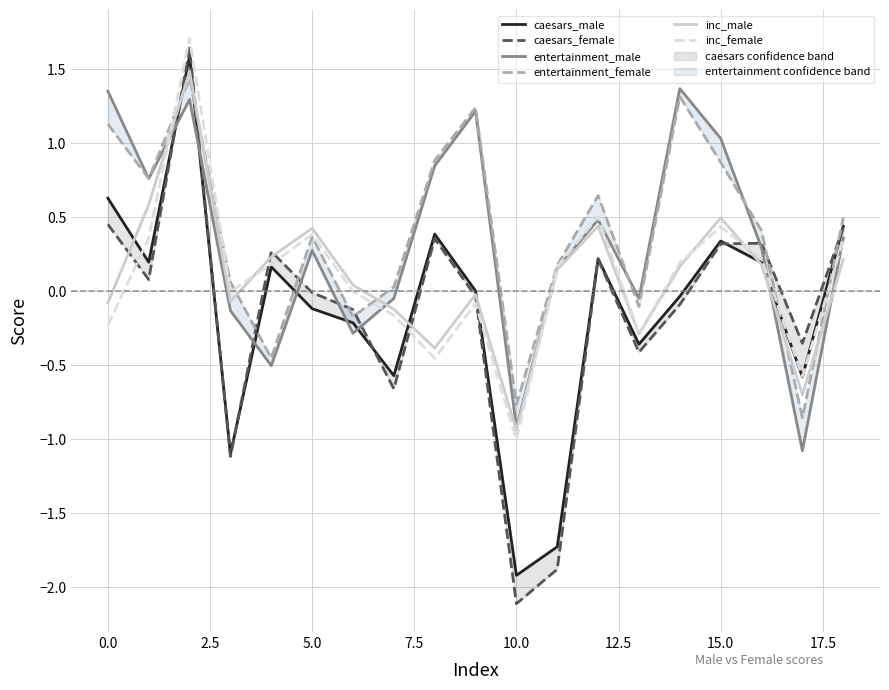

What is the minimum value for inc_male?

-0.9